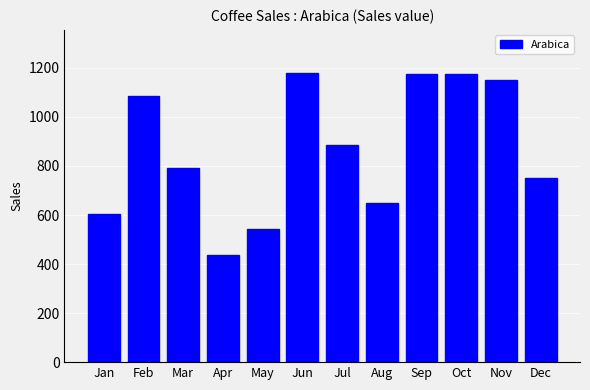

The value at Nov is 1750.6. True or false?

False